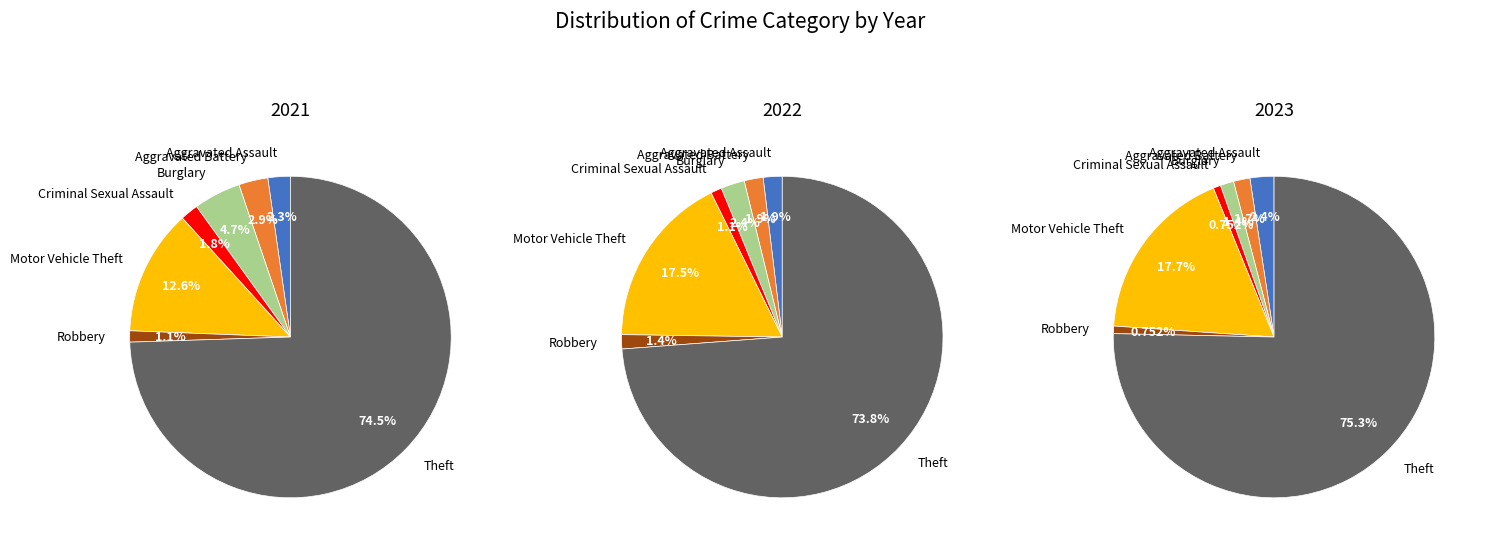

How many segments does this pie chart have?

7